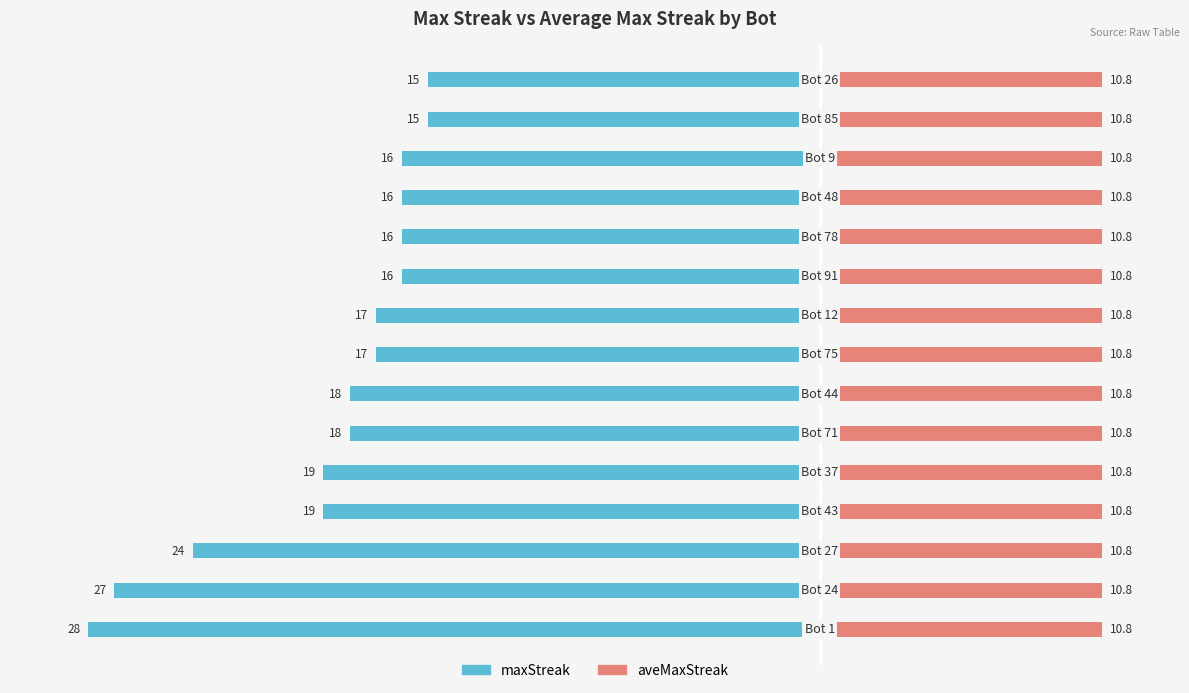

What are all the series names shown in the legend?

maxStreak, aveMaxStreak